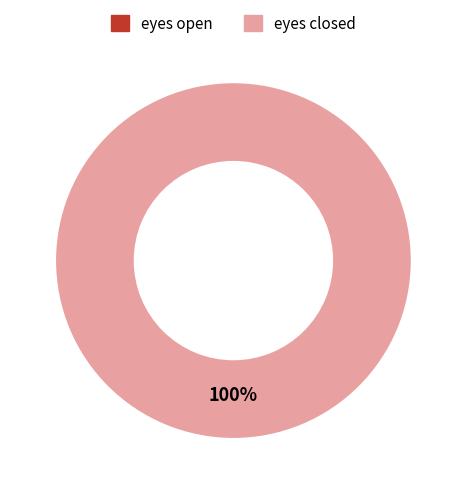

What percentage is the eyes closed slice, to the nearest percent?

100%